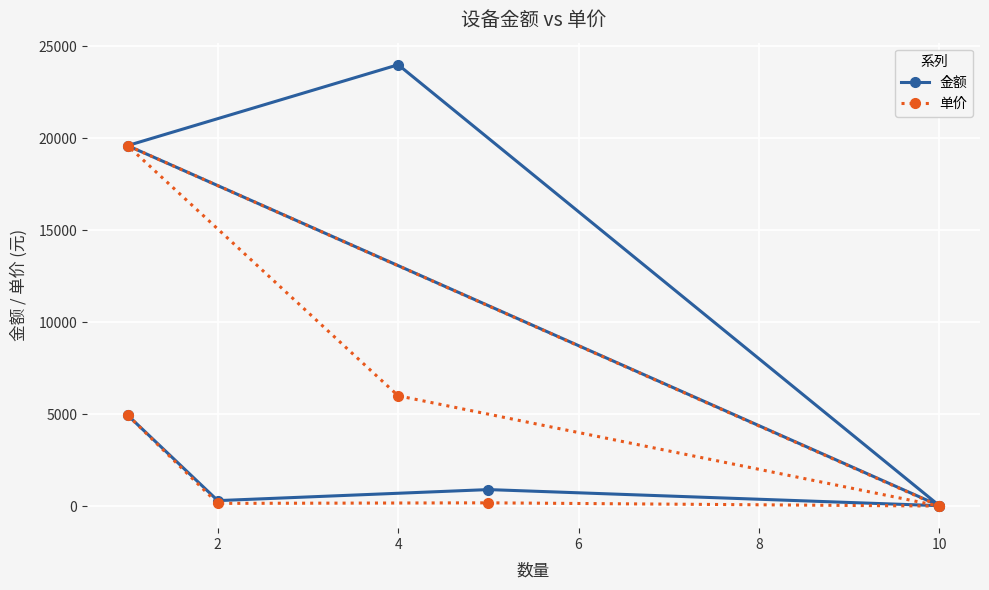

Reading left to right, what are all the values shown in this chart?

金额: 4950.0	300.0	900.0	24.0	19600.0	23996.0	22.0
单价: 4950.0	150.0	180.0	2.4	19600.0	5999.0	2.2